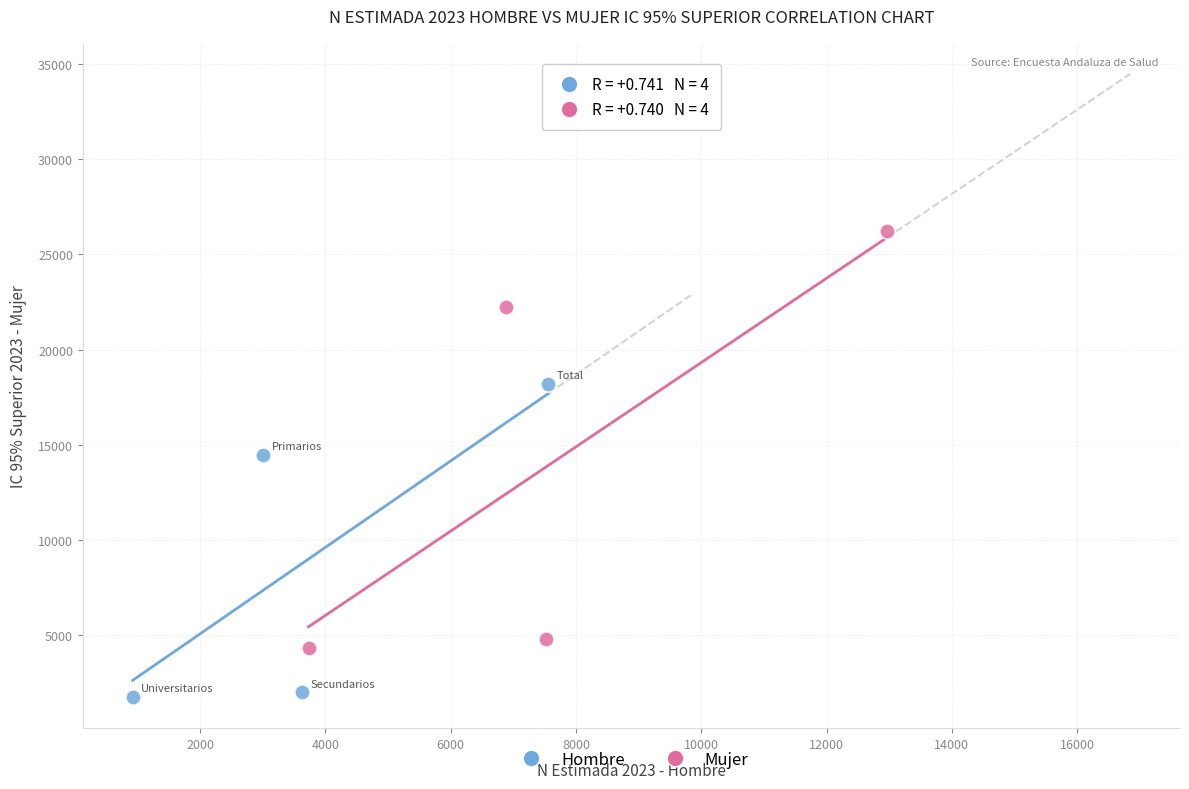

Which series reaches the maximum Y coordinate?

Mujer